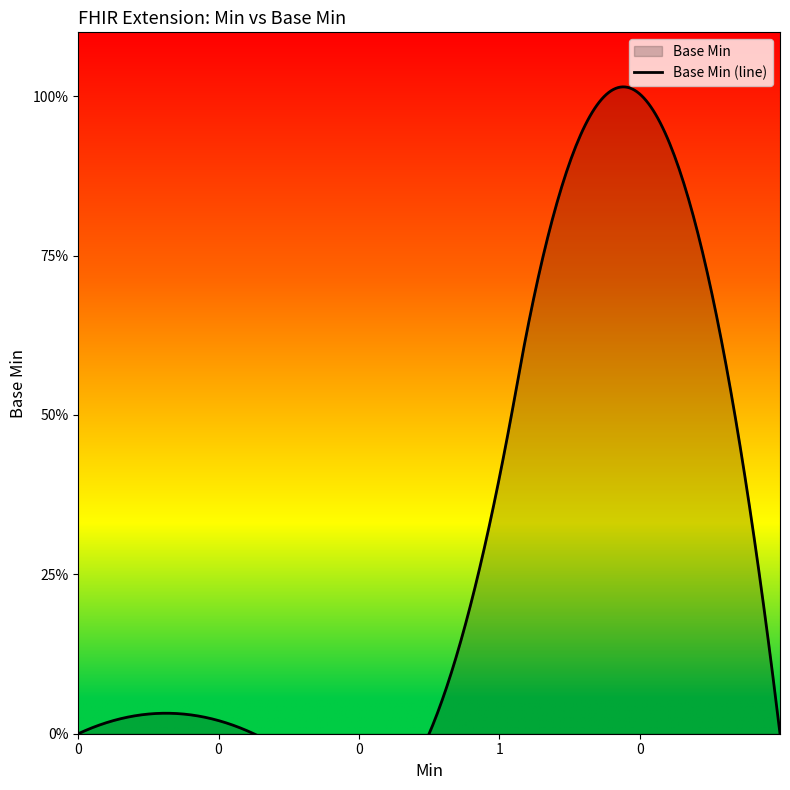

List the labels in order of value, smallest first.

0, 0, 0, 0, 1